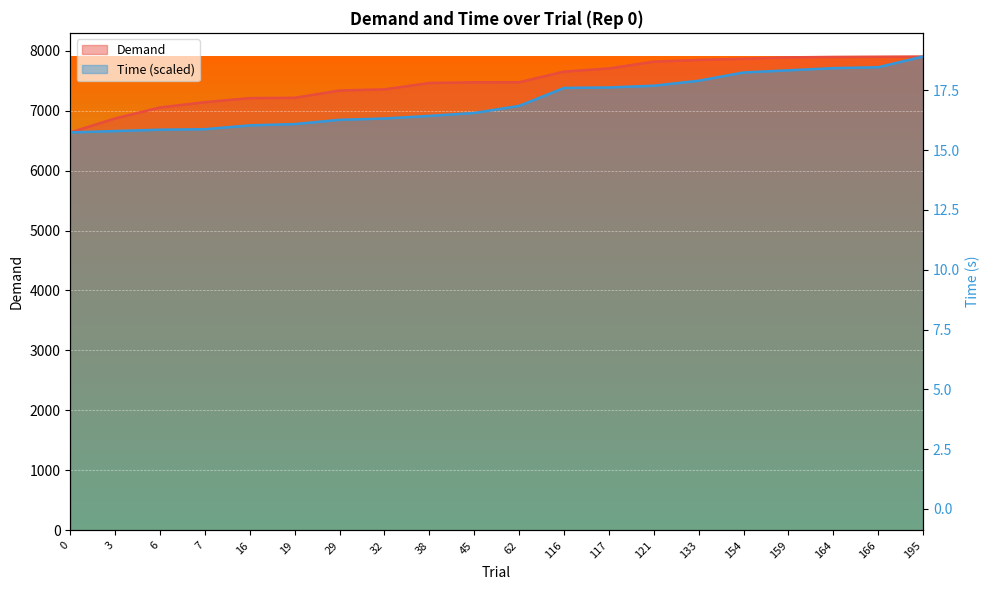

True or false: Time line and Time cross at least once.

False